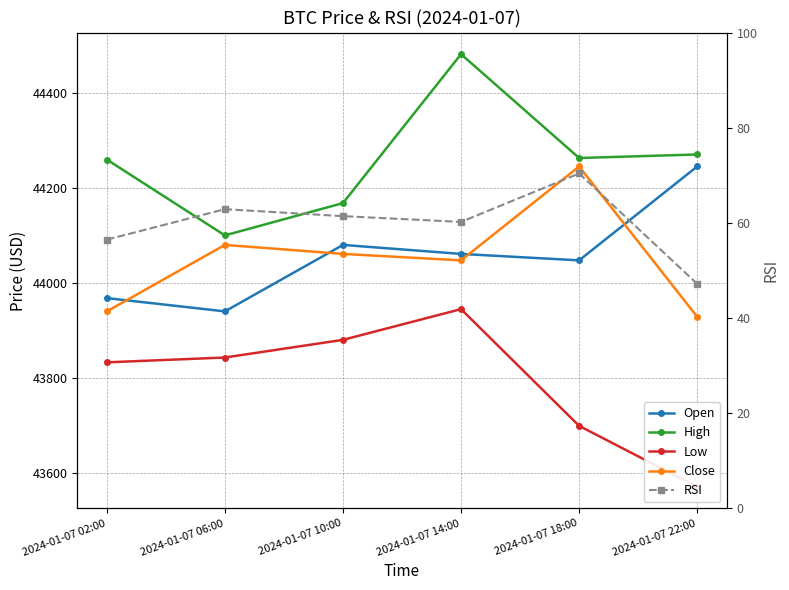

Rank the series by their maximum value, from highest to lowest.

High, Open, Close, Low, RSI